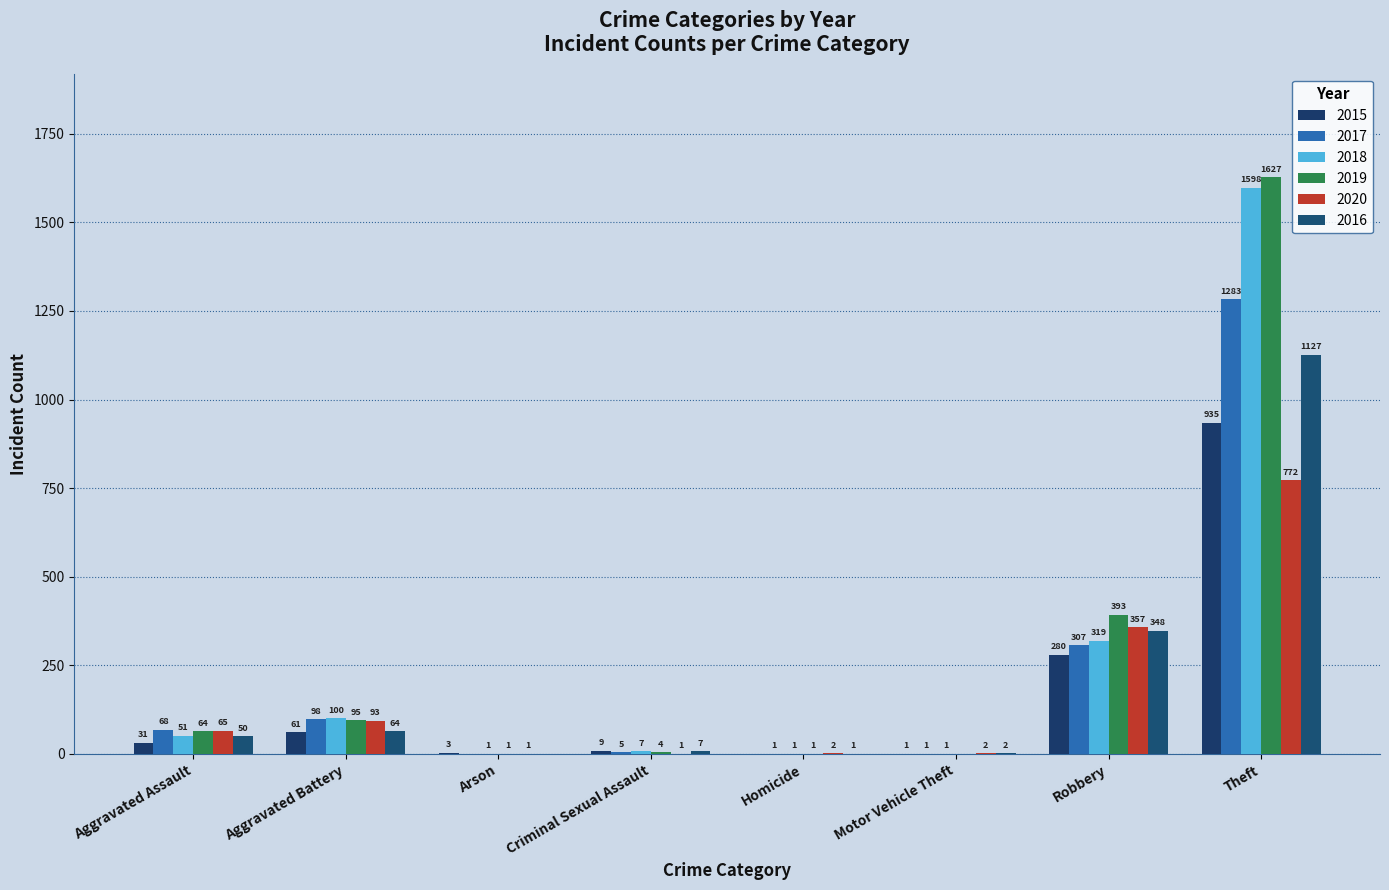

How many groups of bars are there?

8